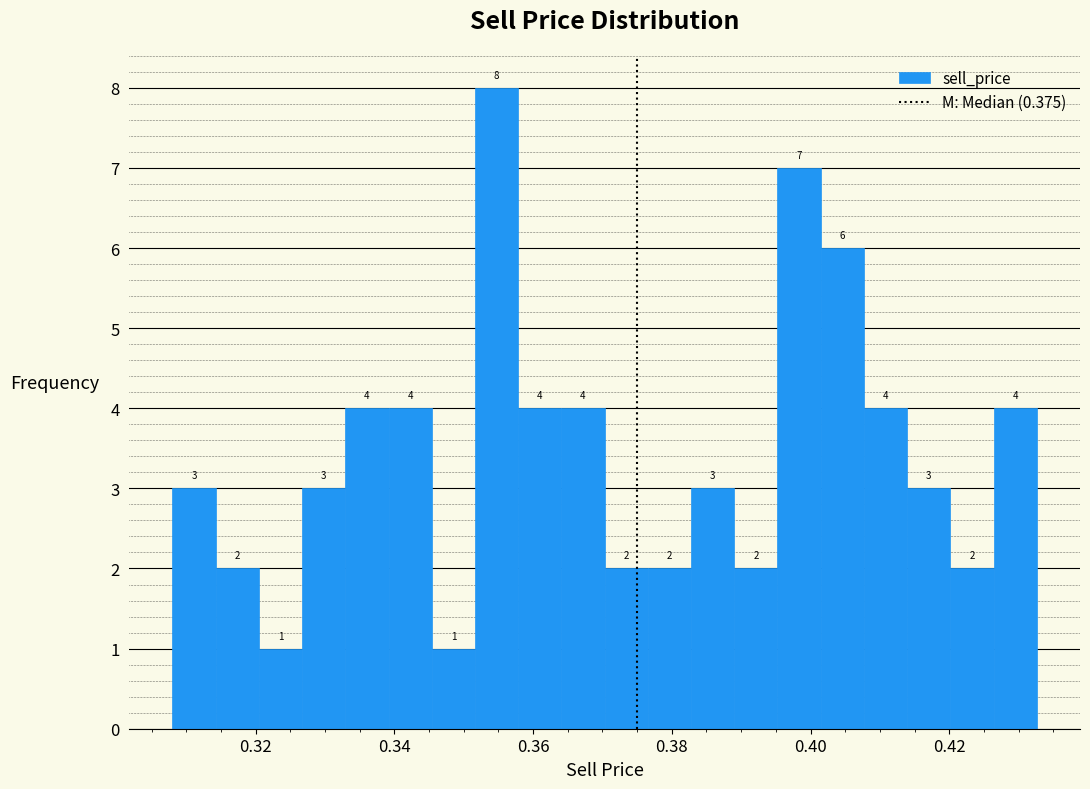

Read against the x-axis, roughly where is the centre of the tallest bar?

0.354